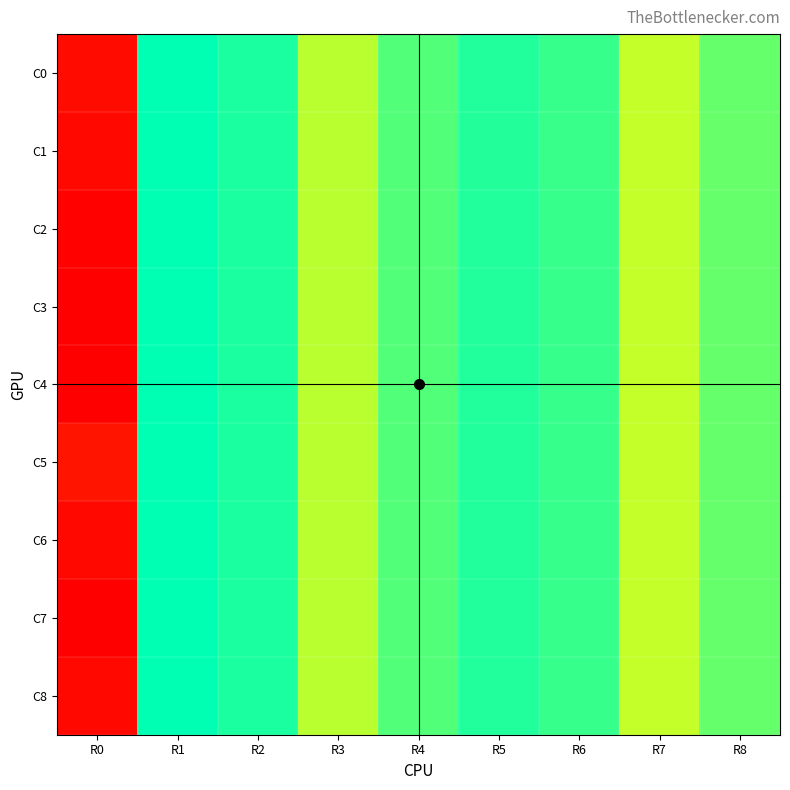

Which series has the largest range (max minus min)?

row3